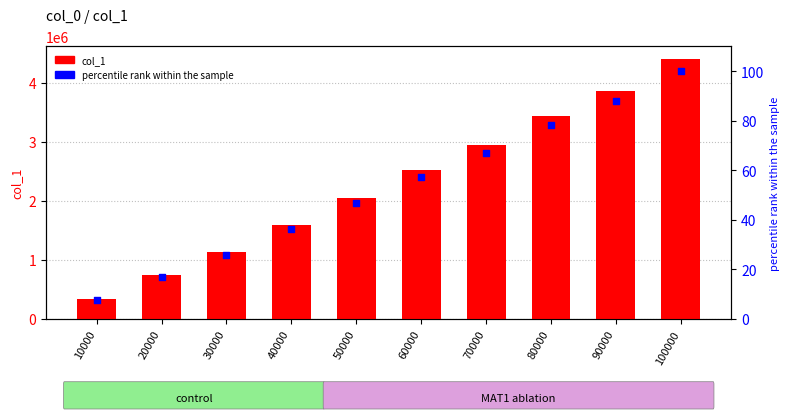

Which series reaches the maximum Y coordinate?

col_1